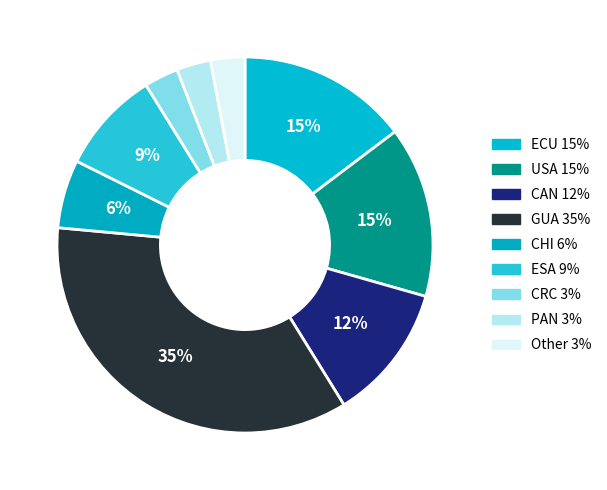

How many slices are in this pie chart?

9